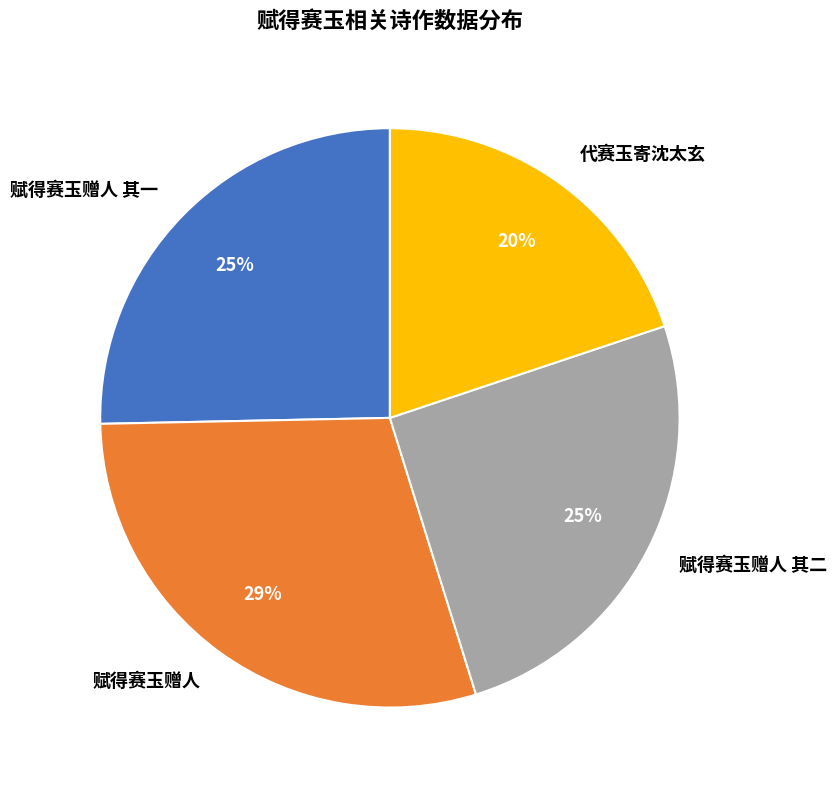

Does 赋得赛玉赠人 其二 account for over 50% of the chart?

No